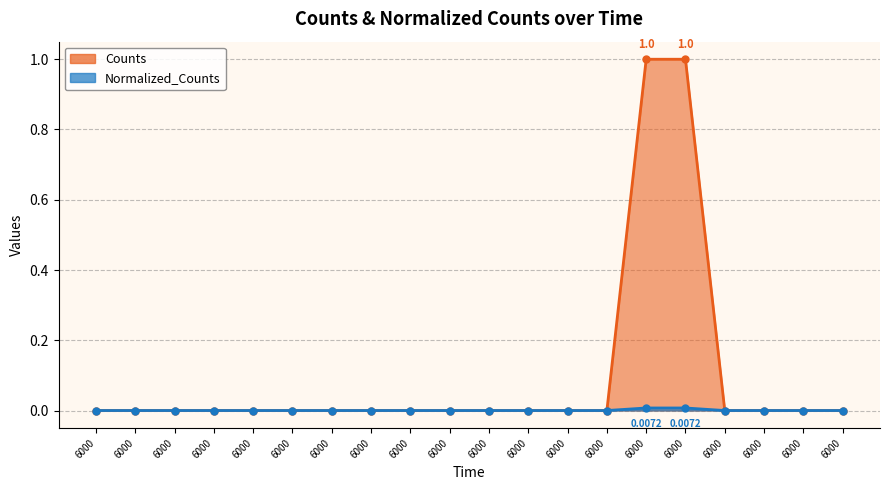

The Counts series shows 0.0 at 6000.0. True or false?

True